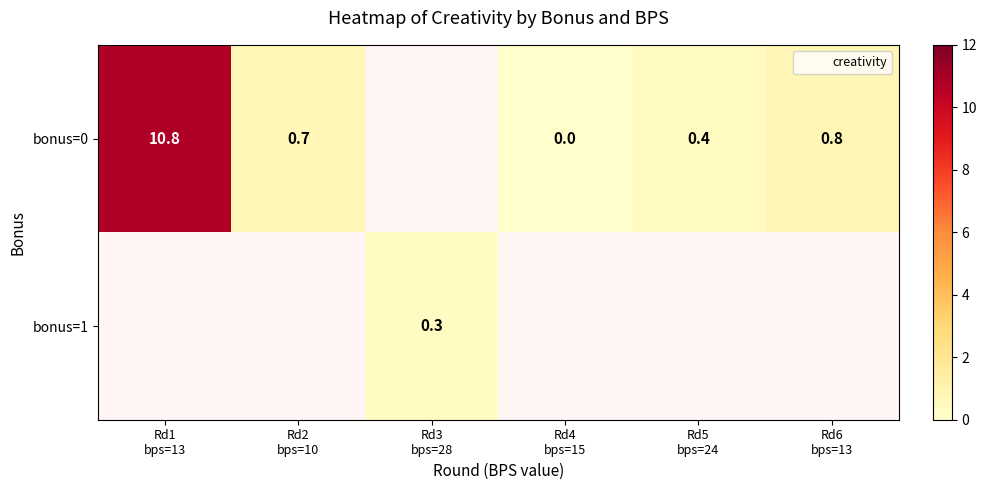

Is the value of bonus=0 at Rd2 bps=10 greater than the value of bonus=1 at Rd3 bps=28?

Yes